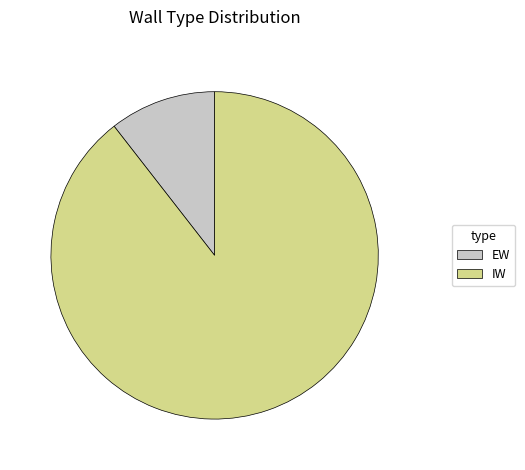

How many segments does this pie chart have?

2